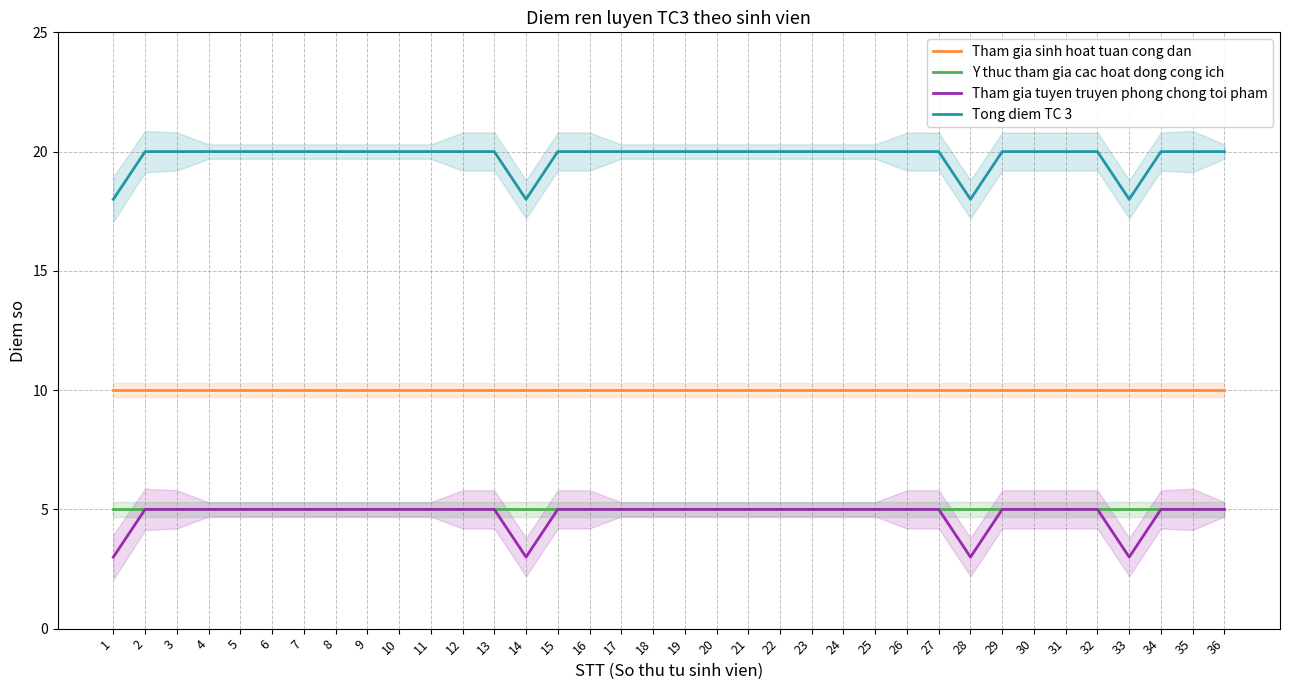

What are all the series names shown in the legend?

Tham gia sinh hoat tuan cong dan, Y thuc tham gia cac hoat dong cong ich, Tham gia tuyen truyen phong chong toi pham, Tong diem TC 3